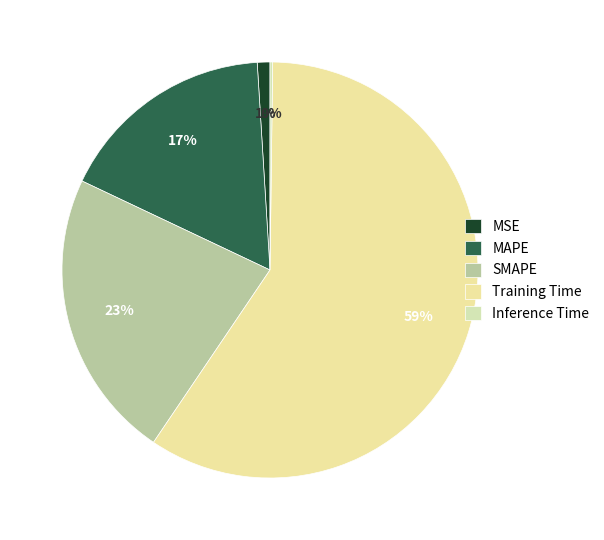

Which category has the biggest portion of the pie?

Training Time